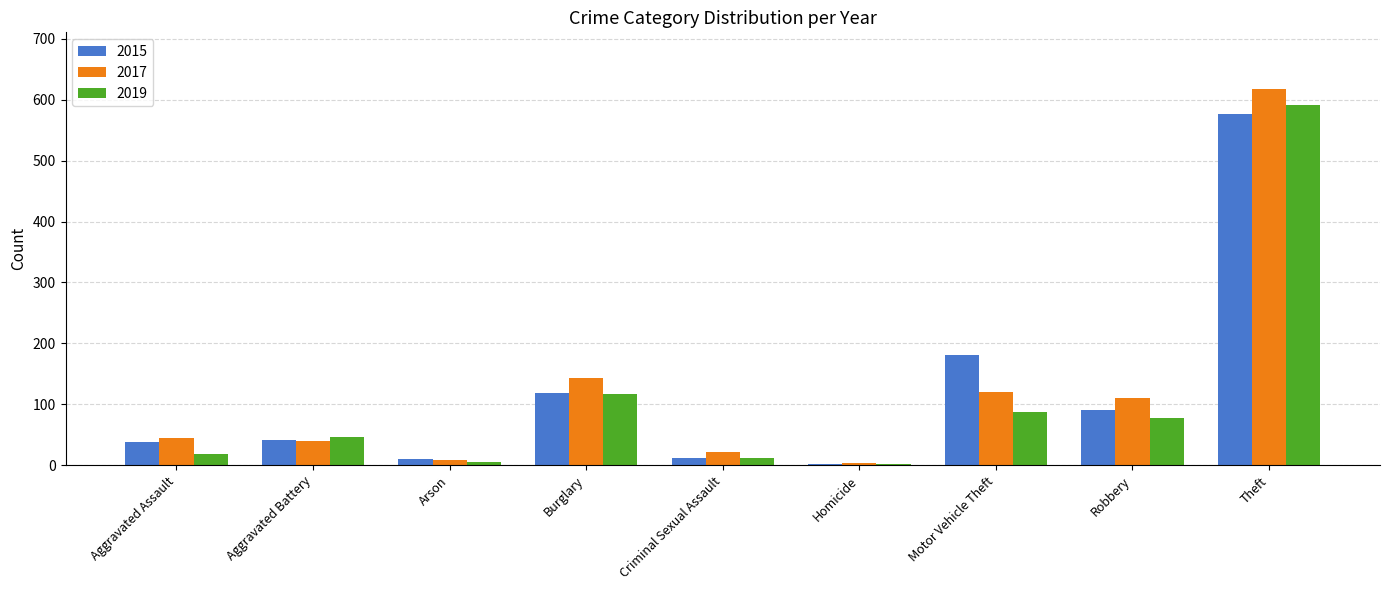

What is the total value across all series at Motor Vehicle Theft?

389